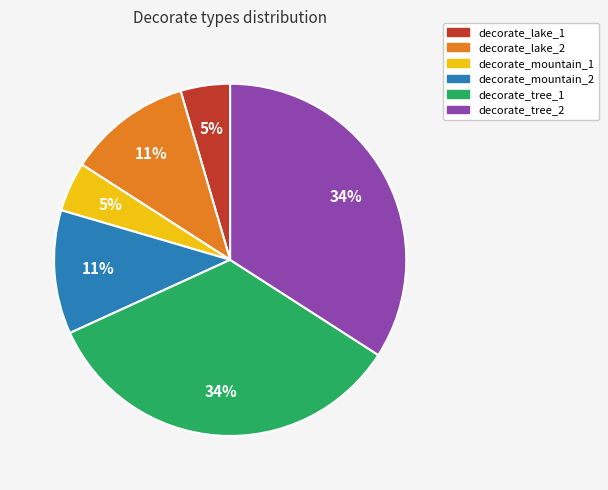

Which has a higher value, decorate_tree_2 or decorate_mountain_1?

decorate_tree_2